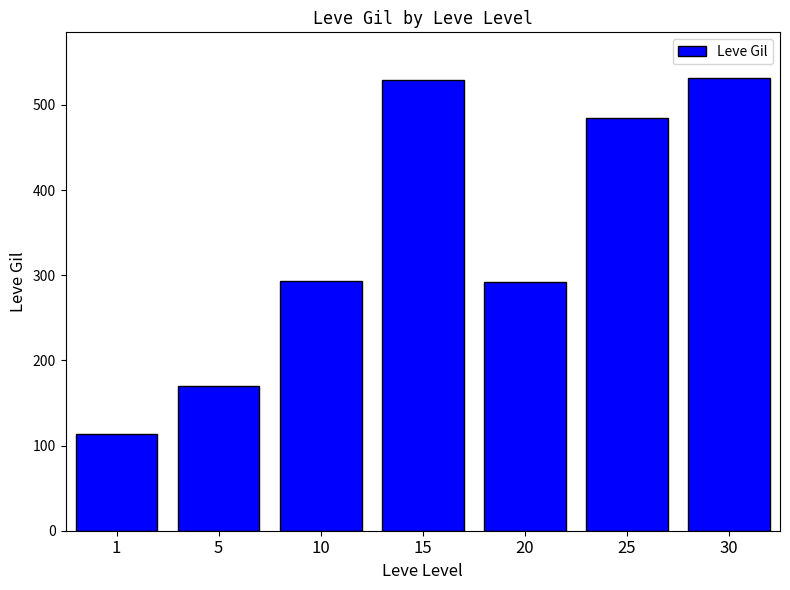

What is the minimum value shown in the chart?

113